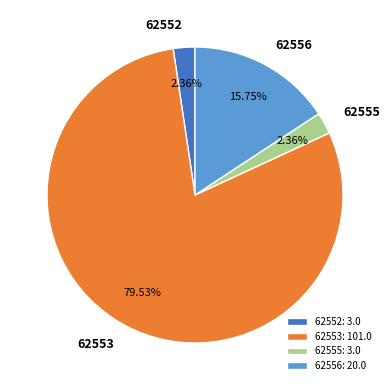

Which slice is the largest?

62553